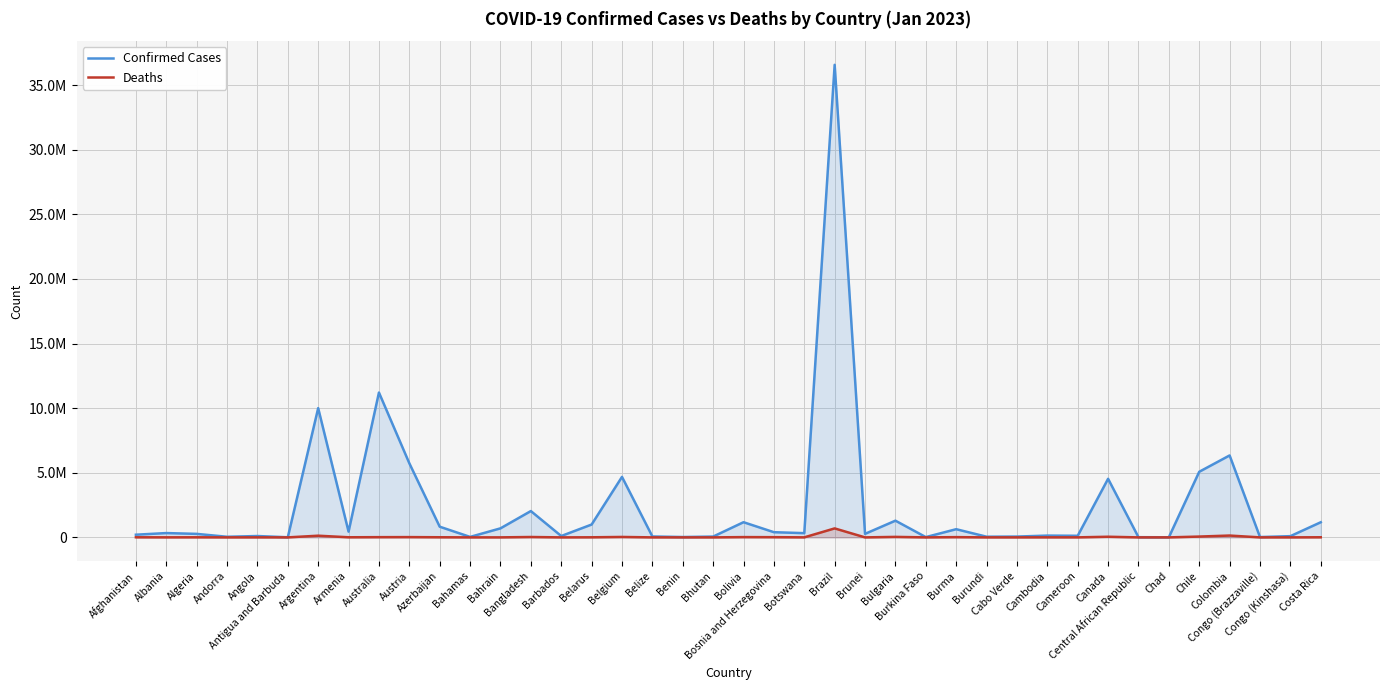

The Confirmed Cases series shows 24048 at Bahamas. True or false?

False